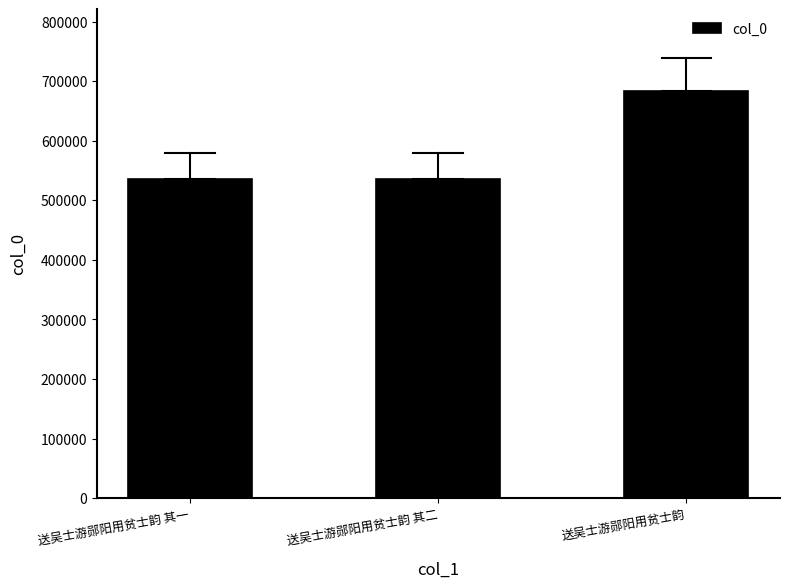

At which label is the value closest to 610290?

送吴士游郧阳用贫士韵 其二